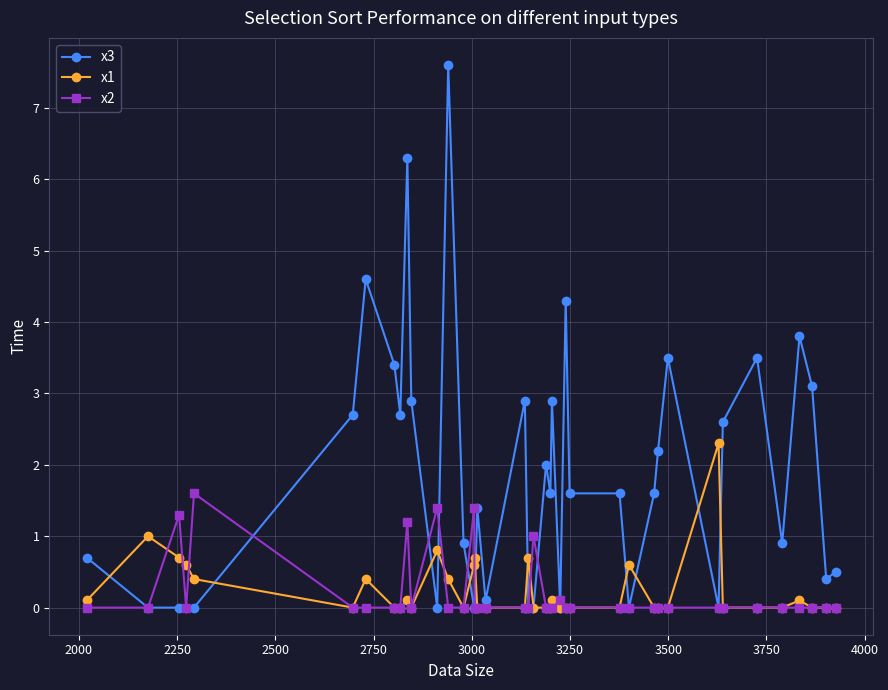

Which series has the largest total across all categories?

x3